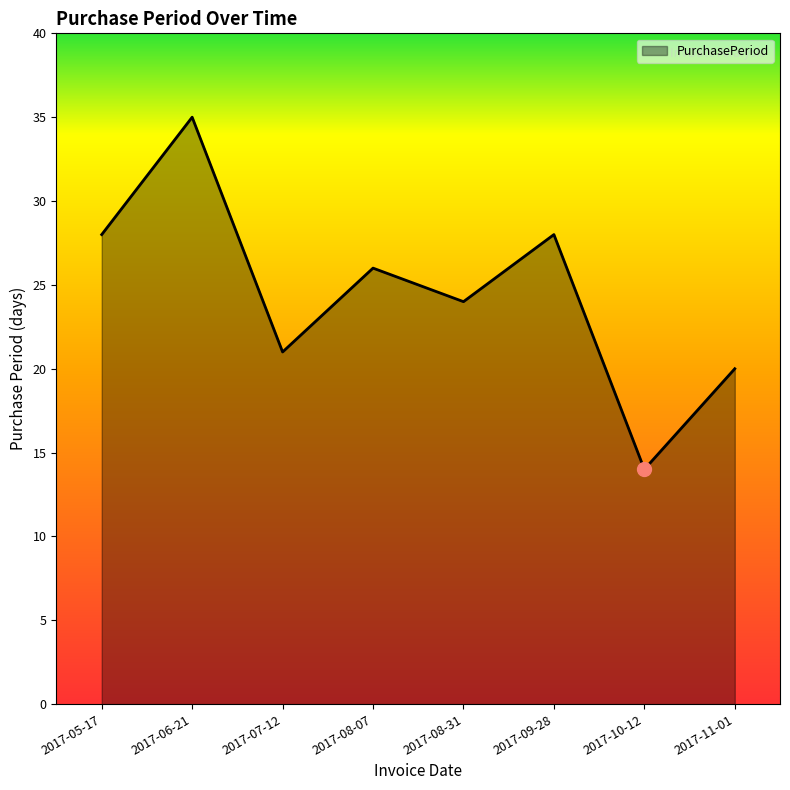

Reading left to right, extract all data points from this chart.

28	35	21	26	24	28	14	20